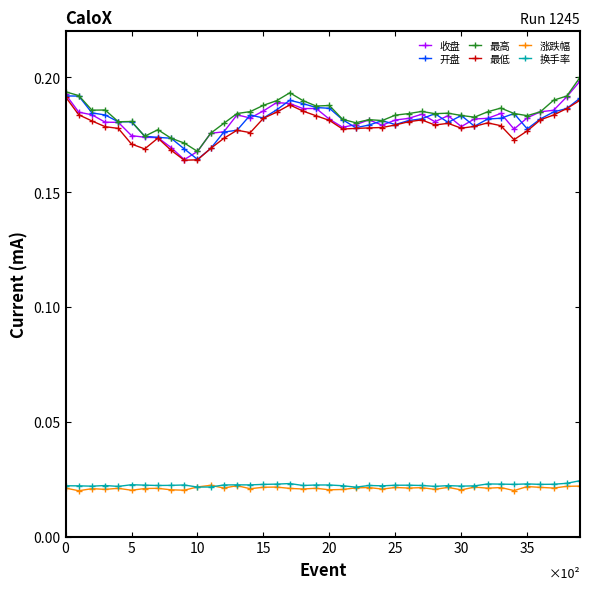

How many 最高 values are between 0 and 1?

40